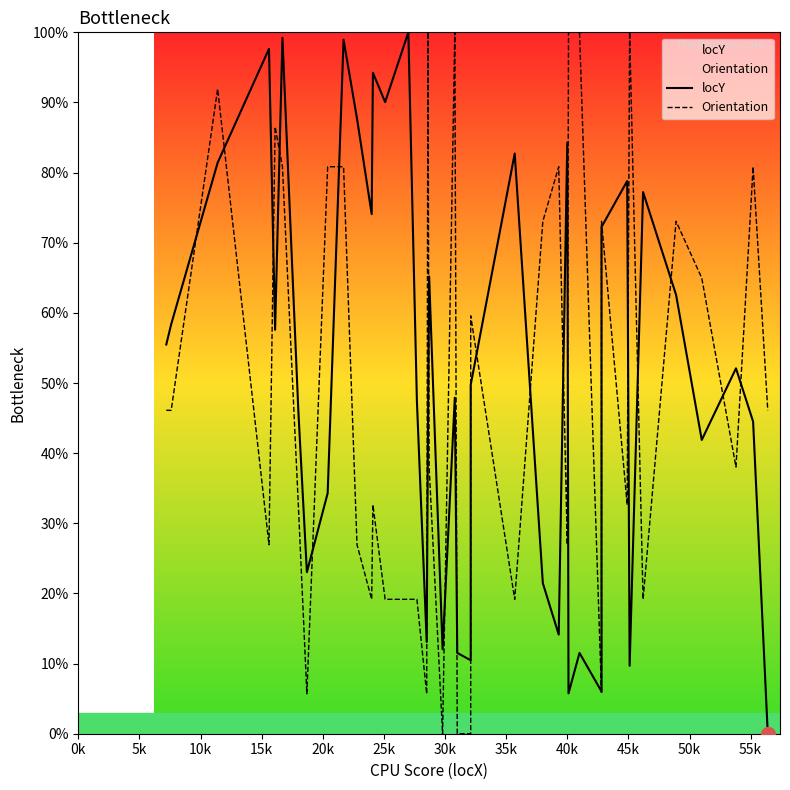

What are all the series names shown in the legend?

locY, Orientation